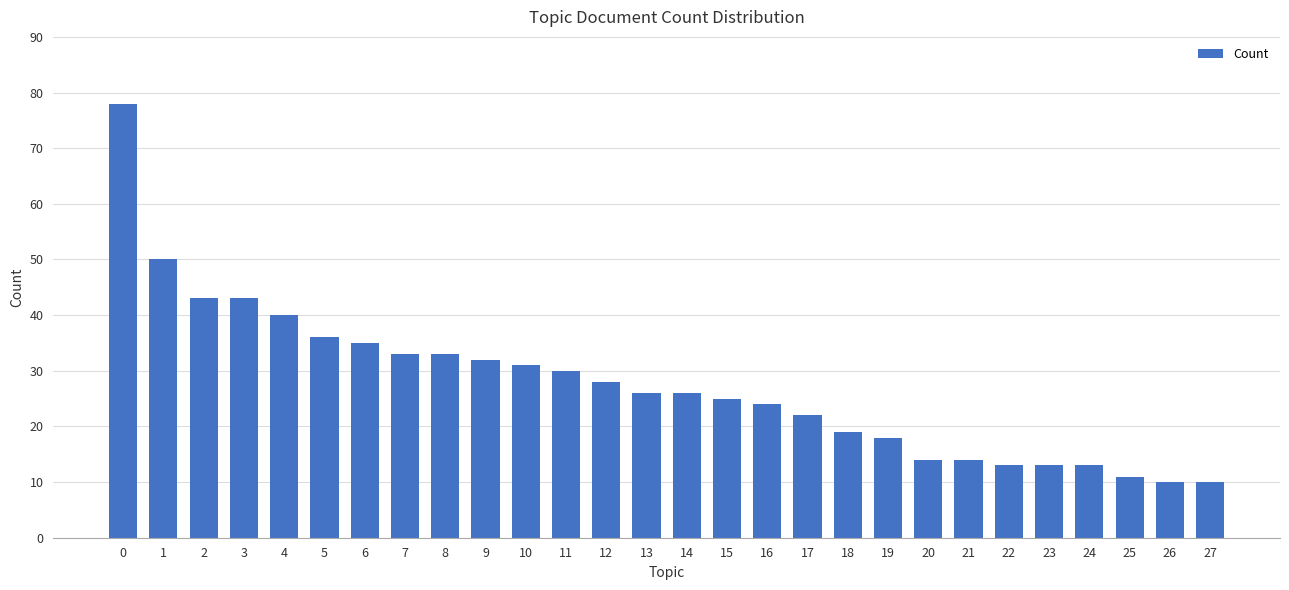

How many data points does each series have?

28